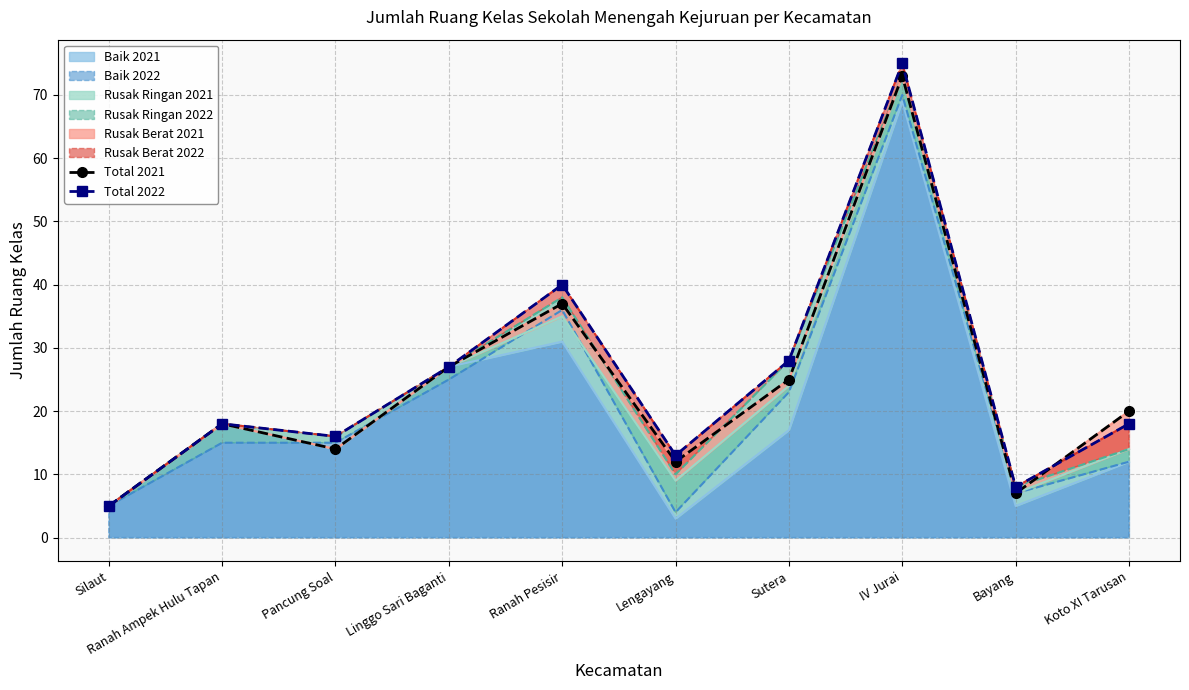

Which series ends up on top after the final intersection of Total 2021 and Total 2022?

Total 2021